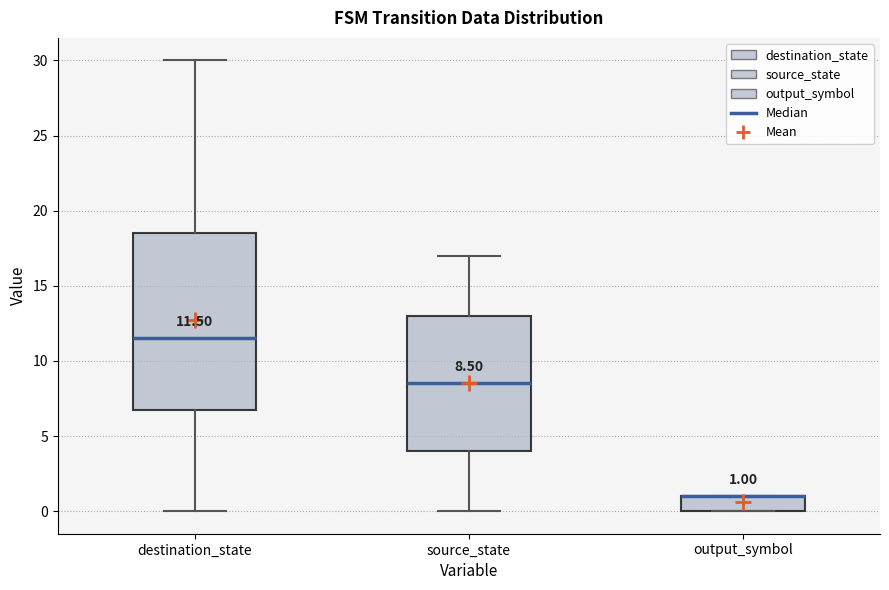

Which box is the tallest, from its lower edge to its upper edge?

destination_state